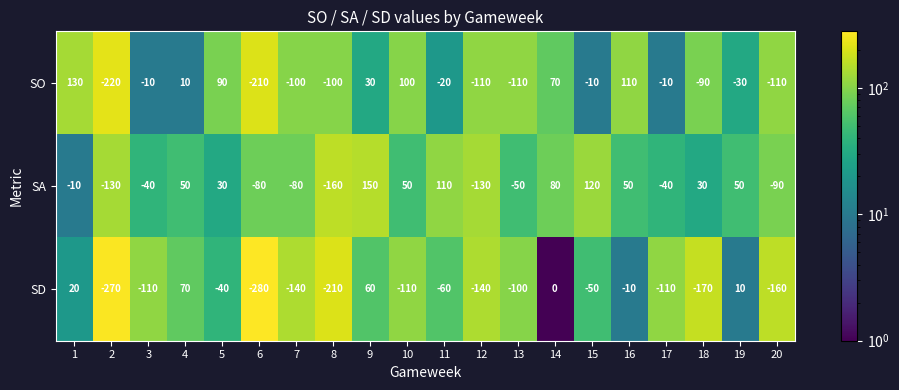

At which label does SA first exceed 30?

4